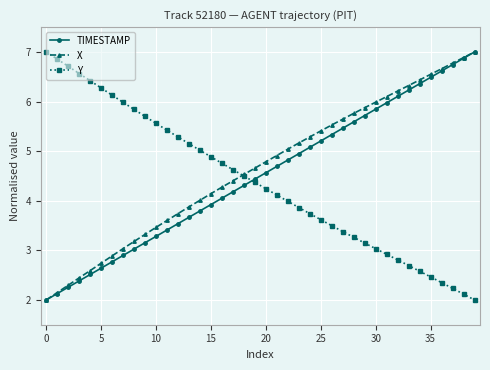

Count the number of data series in this chart.

3